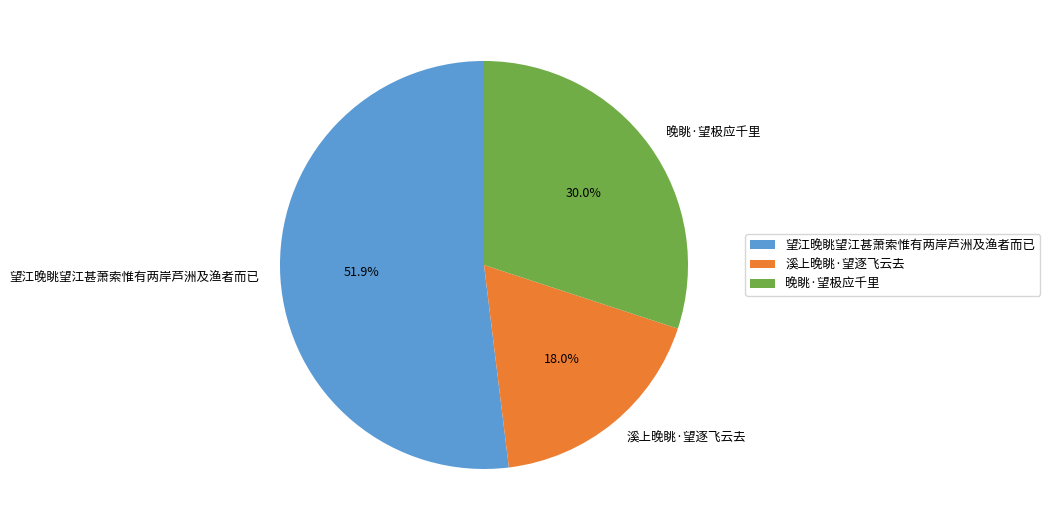

Count the number of slices in the pie.

3